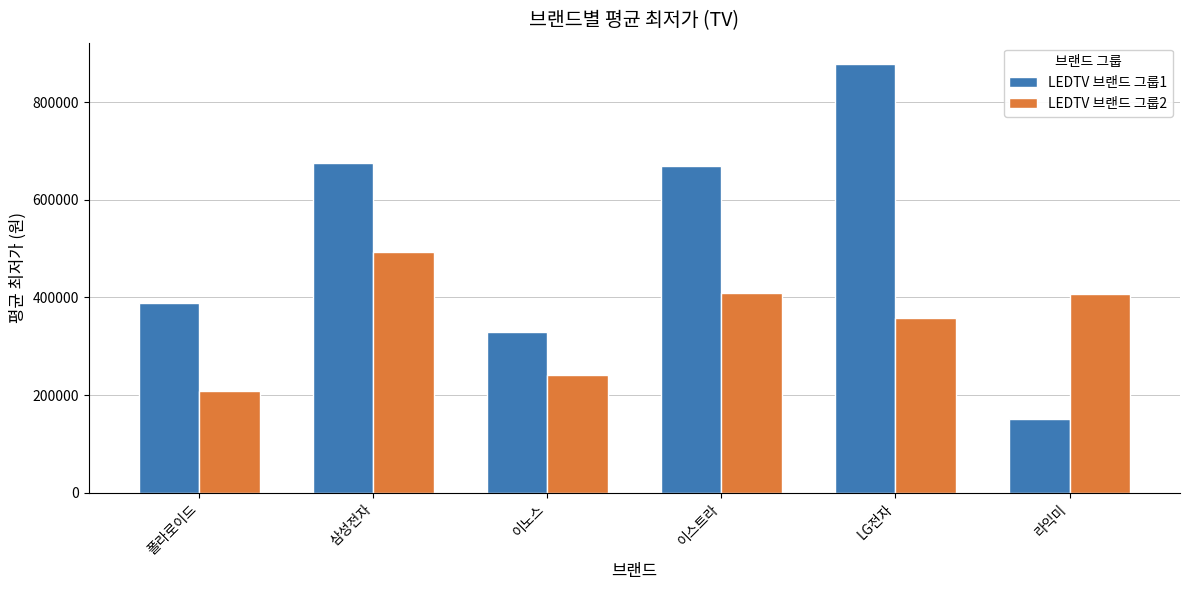

True or false: LEDTV 브랜드 그룹2 has a value of 135317 at 라익미.

False